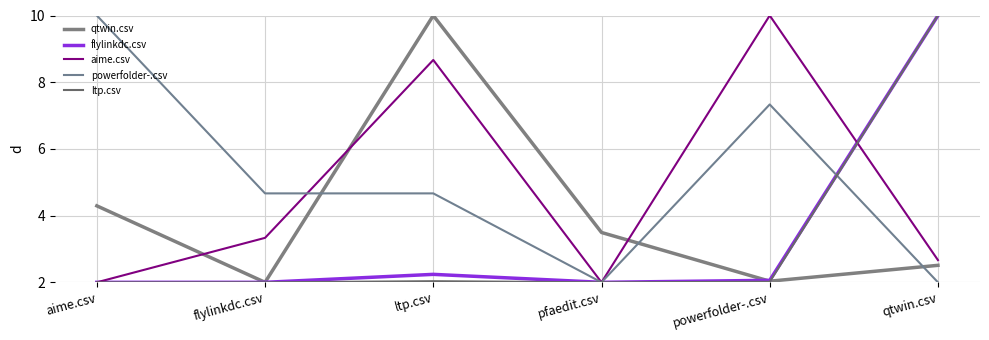

Reading left to right, transcribe all the data shown in this chart.

qtwin.csv: 4.3	2.0	10.0	3.5	2.0	2.5
flylinkdc.csv: 2.0	2.0	2.2	2.0	2.1	10.0
aime.csv: 2.0	3.3	8.7	2.0	10.0	2.7
powerfolder-.csv: 10.0	4.7	4.7	2.0	7.3	2.0
ltp.csv: 2.0	2.0	2.0	2.0	2.0	10.0